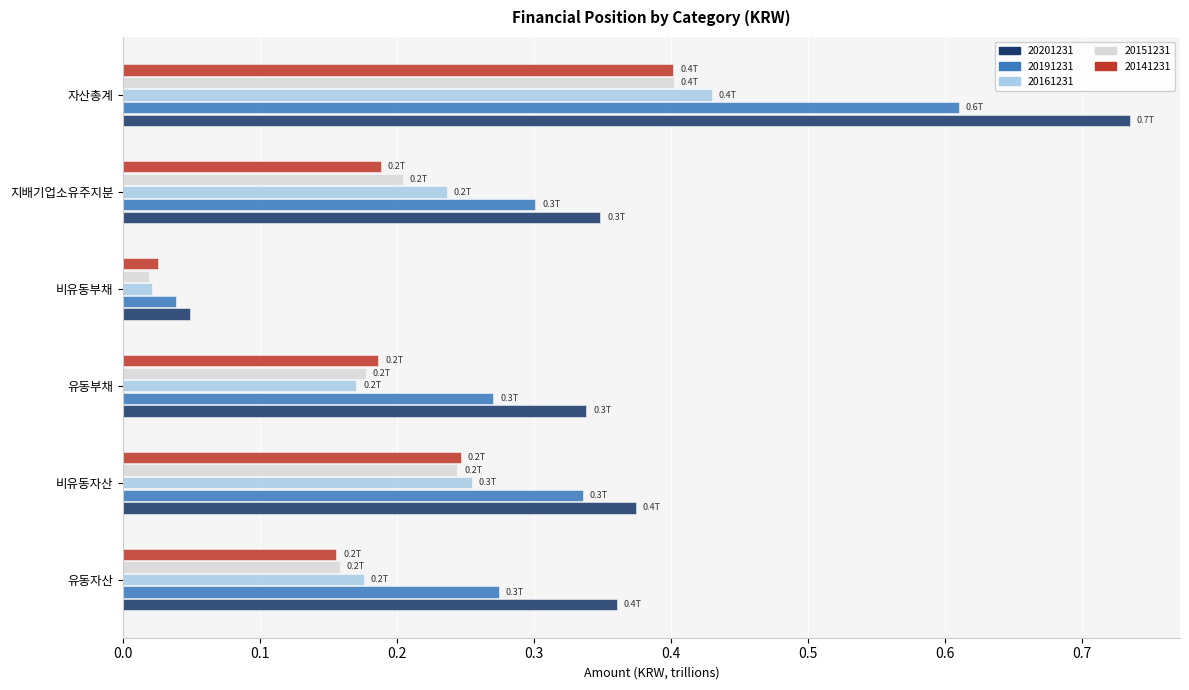

Between 비유동자산 and 자산총계, which series saw the biggest shift?

20201231